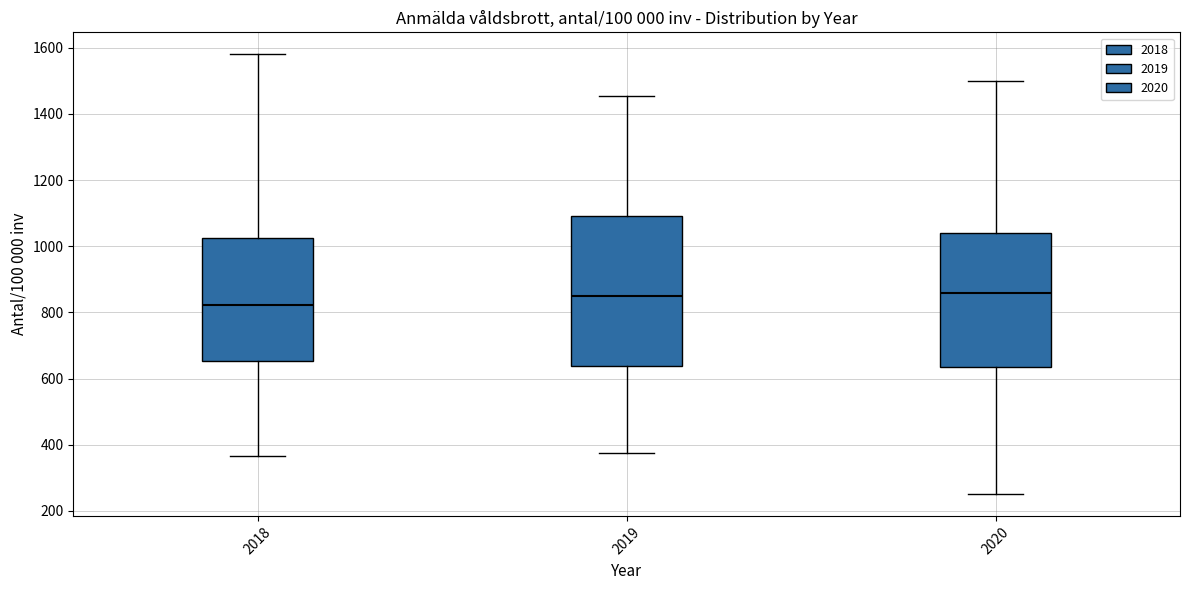

Reading left to right, transcribe this box plot: for each box, give where its median line is, the range the box spans, and where its two whiskers end, as read against the y-axis. The values are not printed on the chart, so give them approximately, as read against the axis.

2018: median 820, box 660 to 1020, whiskers 360 to 1580
2019: median 840, box 640 to 1100, whiskers 380 to 1460
2020: median 860, box 640 to 1040, whiskers 260 to 1500